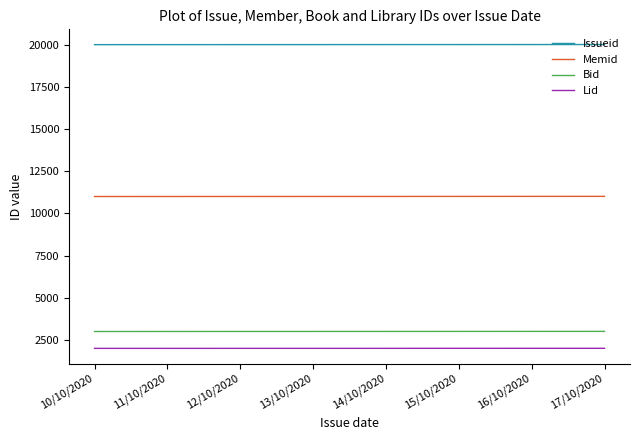

True or false: Issueid and Bid intersect in this chart.

False